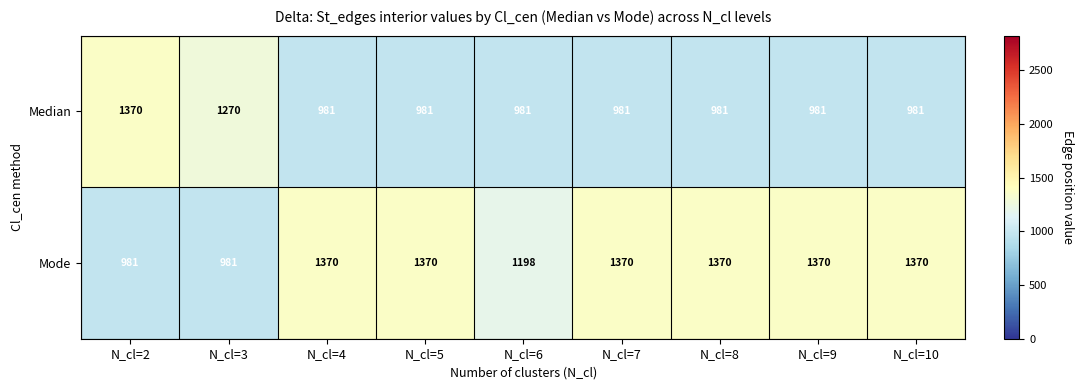

Reading right to left, transcribe all the data shown in this chart.

Median: N_cl=10=981	N_cl=9=981	N_cl=8=981	N_cl=7=981	N_cl=6=981	N_cl=5=981	N_cl=4=981	N_cl=3=1270	N_cl=2=1370
Mode: N_cl=10=1370	N_cl=9=1370	N_cl=8=1370	N_cl=7=1370	N_cl=6=1198	N_cl=5=1370	N_cl=4=1370	N_cl=3=981	N_cl=2=981